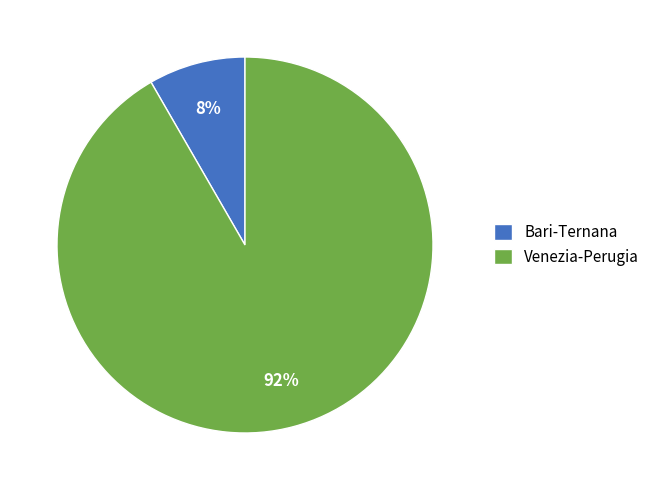

Count the number of slices in the pie.

2